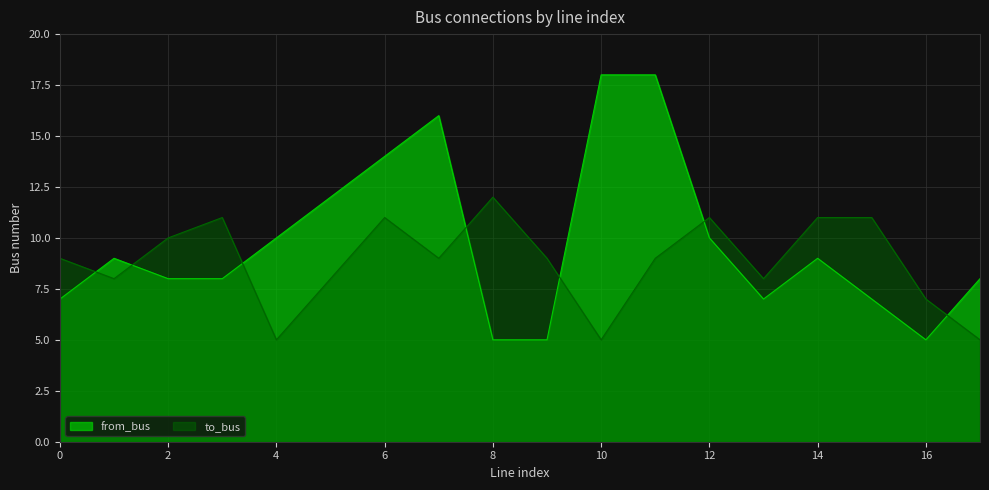

What value does the from_bus series have at 12, to the nearest 5?

10